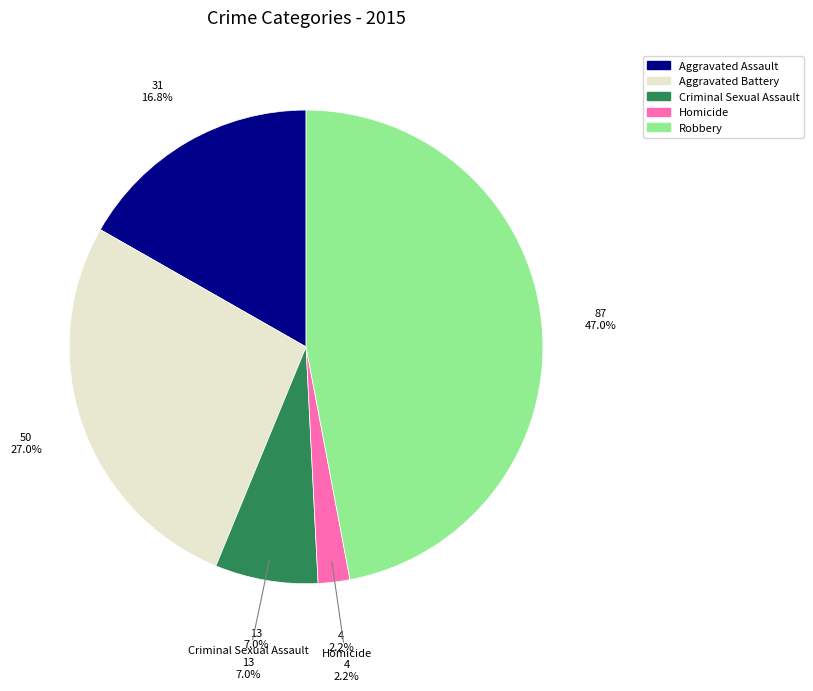

Is the sum of Aggravated Battery and Aggravated Assault greater than half?

No